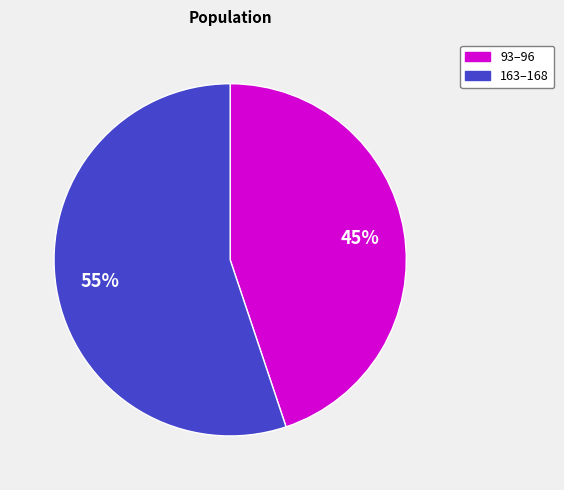

Does any single category account for the majority?

Yes